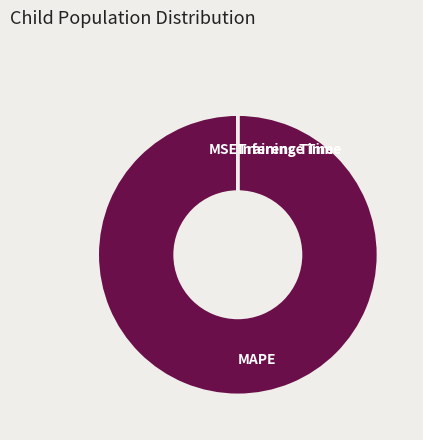

What is the largest slice in the pie chart?

MAPE